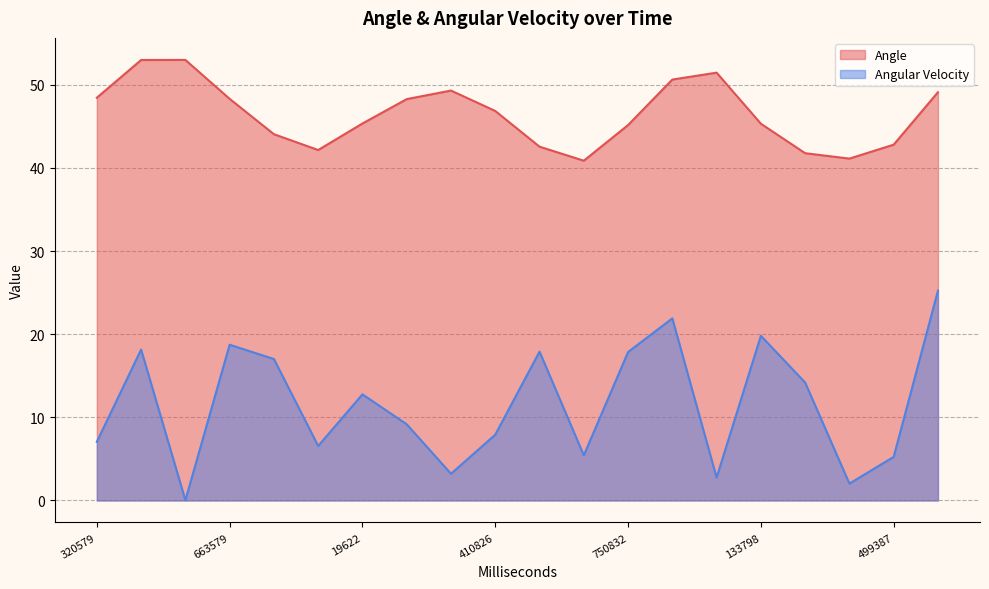

What is the value of the Angle point at the 13th from the left?

45.2